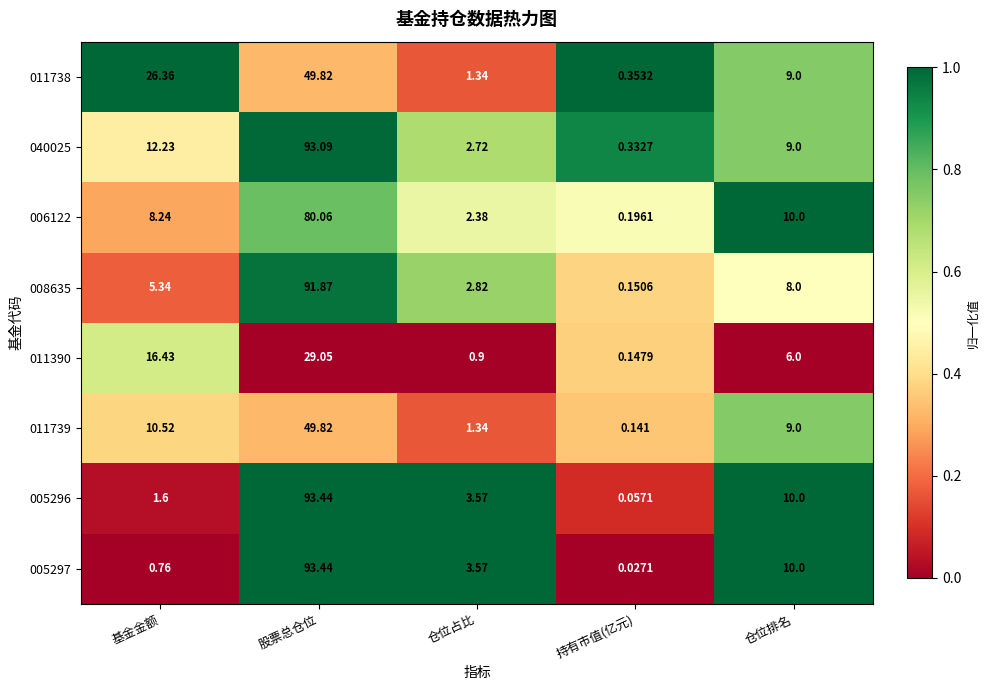

Which category has the lowest value across all series?

持有市值(亿元)